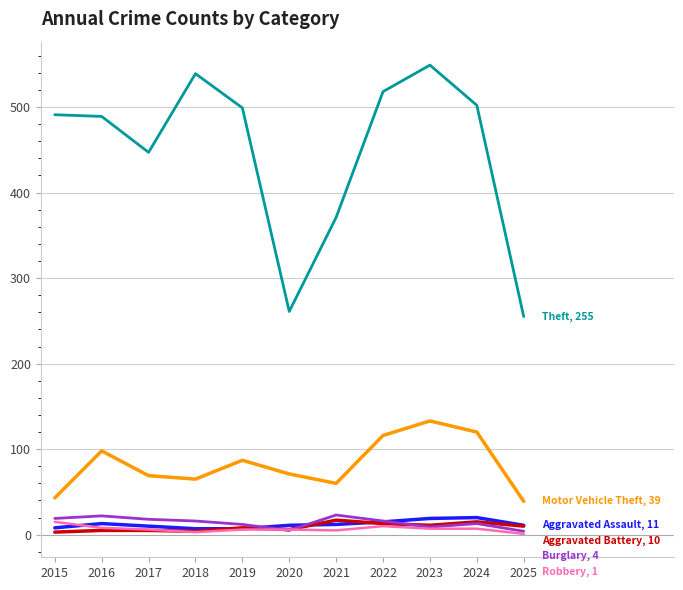

What is the maximum value shown in the chart?

549